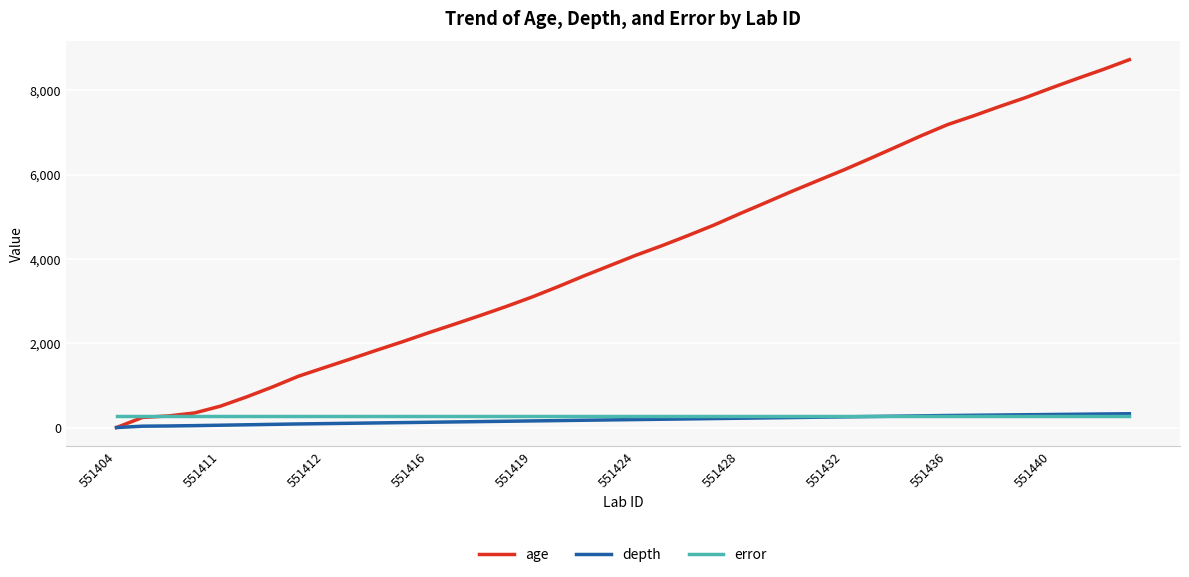

Which series has the largest total across all categories?

age